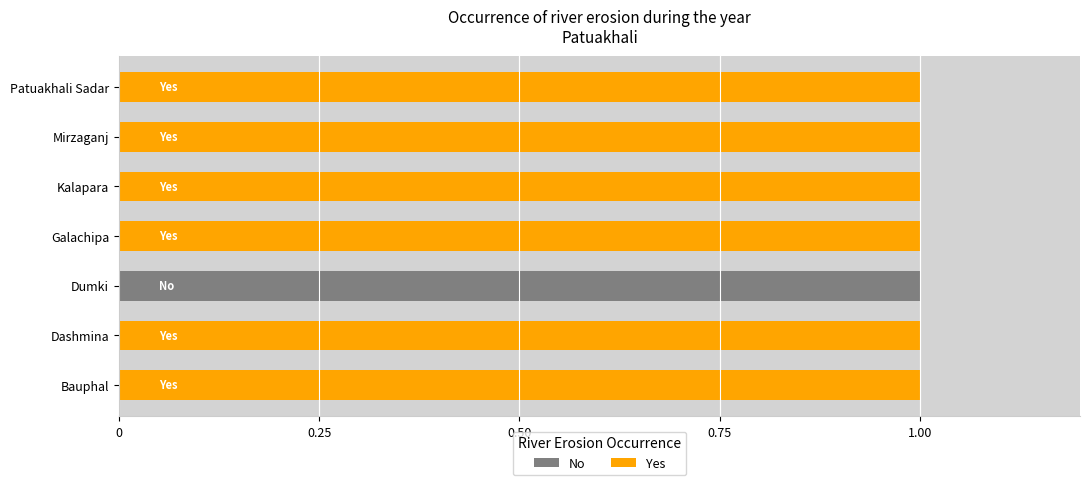

The Yes series shows 1 at Bauphal. True or false?

True